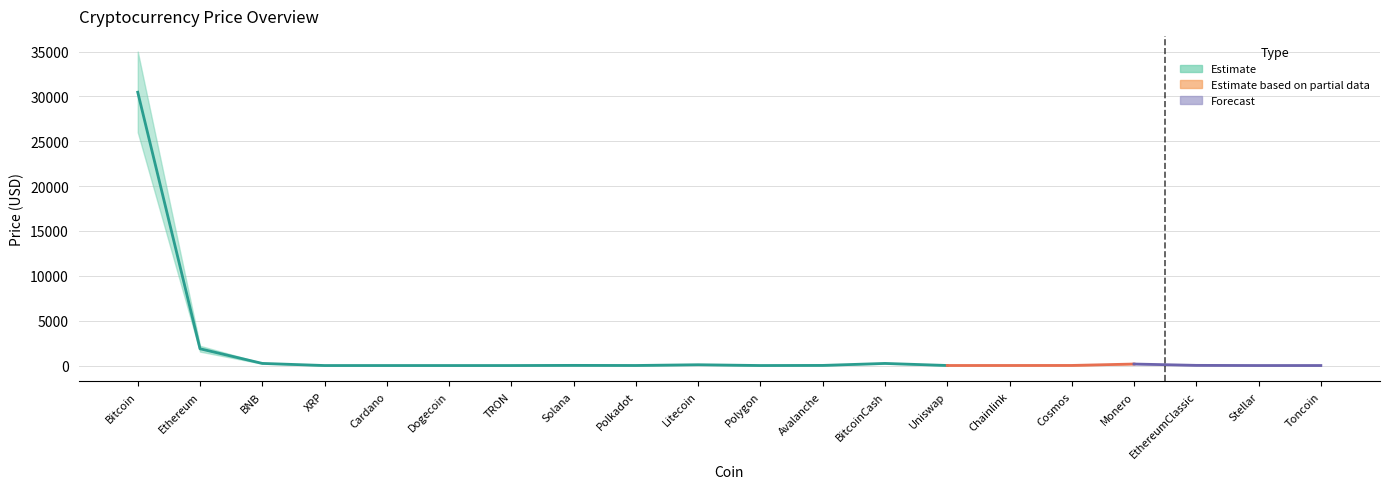

What is the label of the 17th point from the right?

XRP